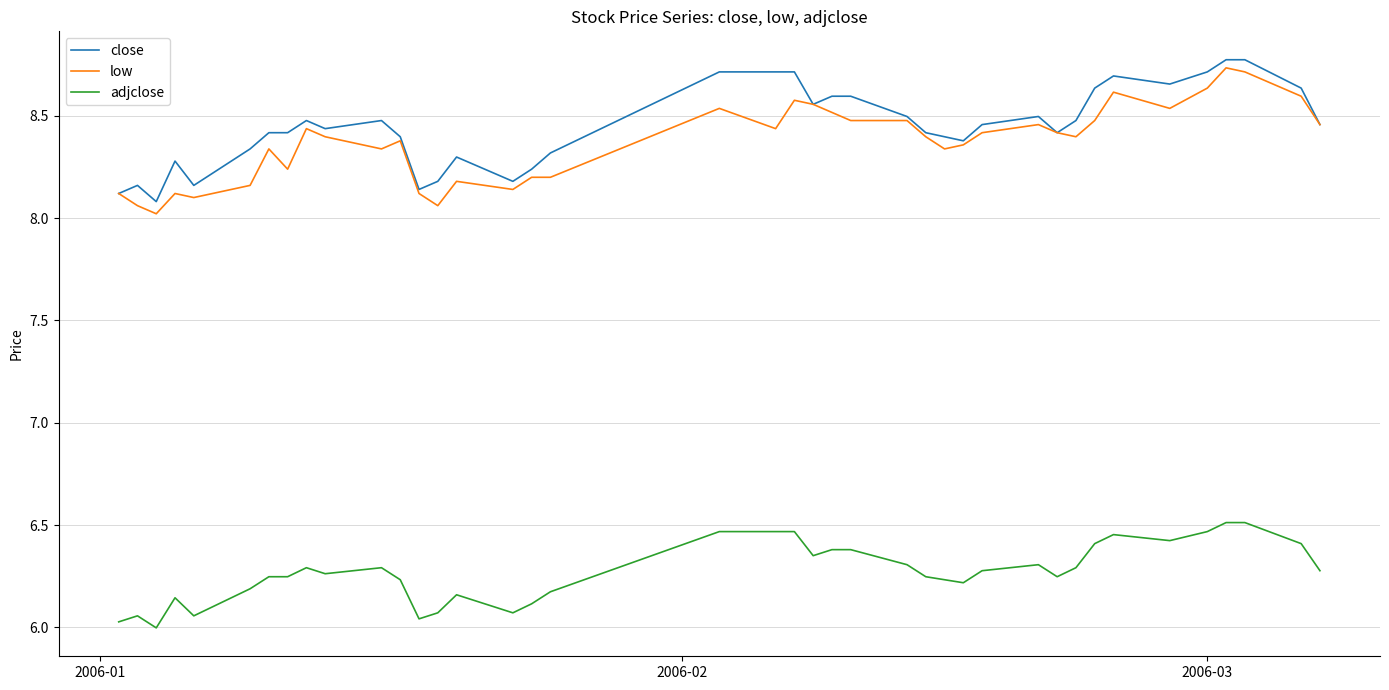

True or false: adjclose and close cross at least once.

False